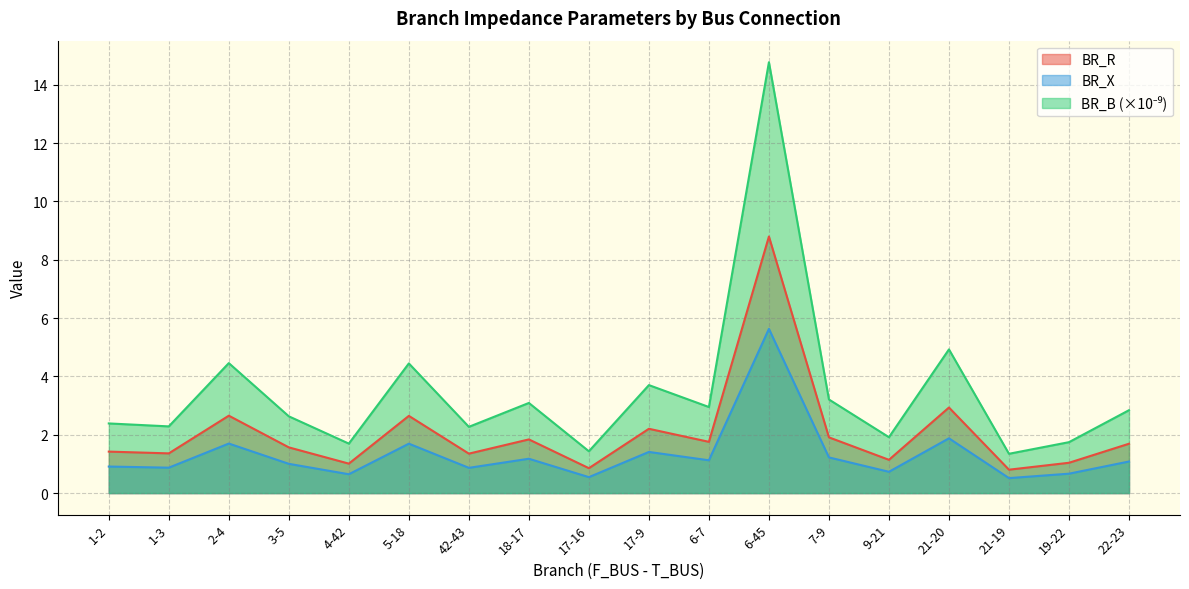

How many lines are shown in the chart?

3